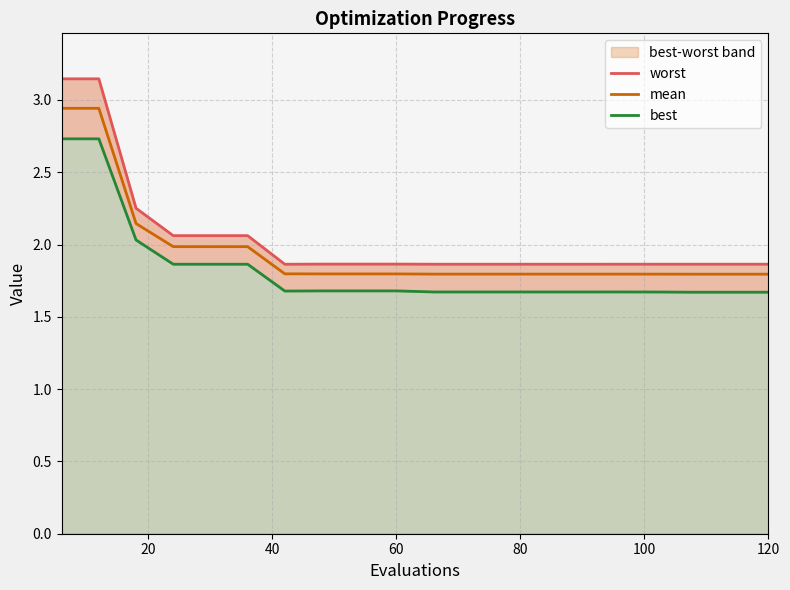

What is the average value of the best series?

1.8